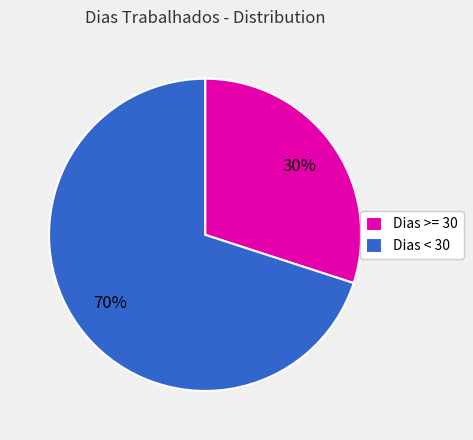

To the nearest percent, what is the difference between the largest and smallest slice percentages?

40%